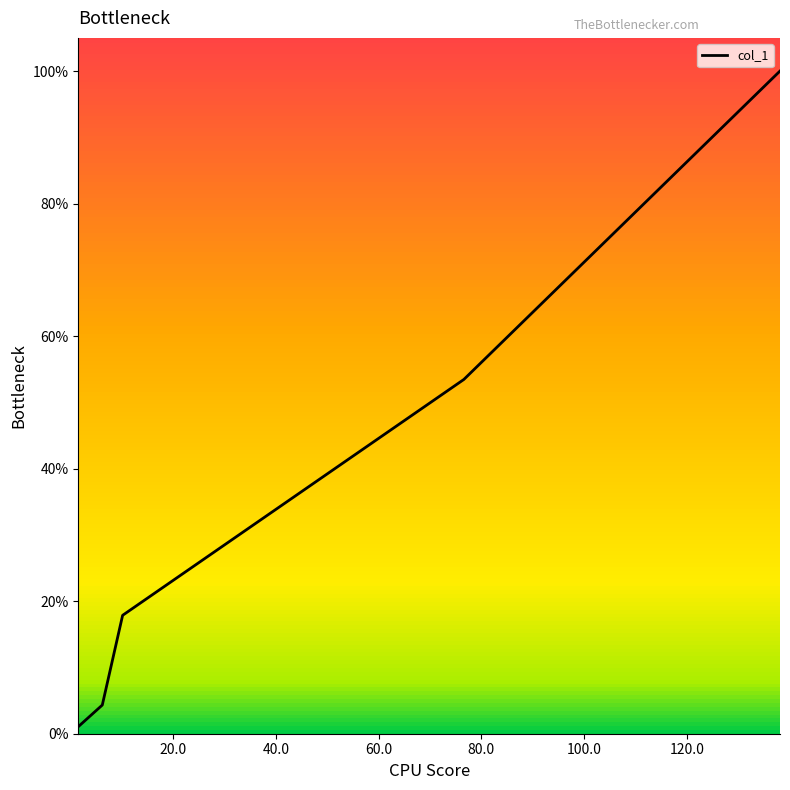

What is the greatest value displayed?

100.0